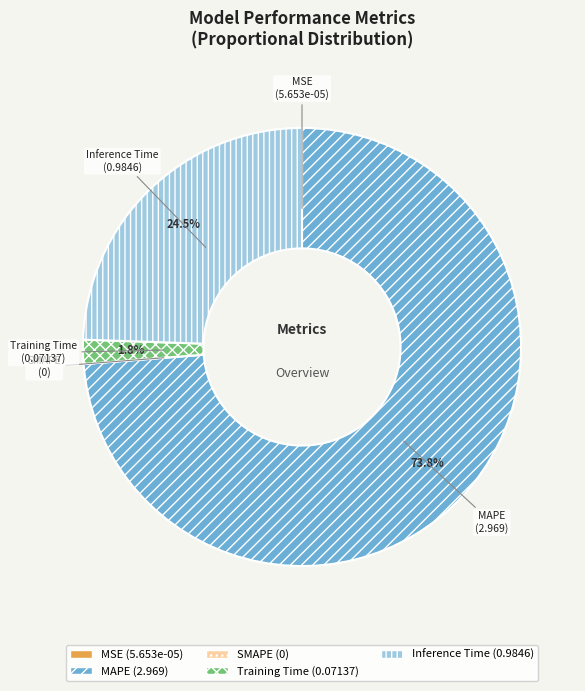

To the nearest percent, what portion does MAPE represent?

74%